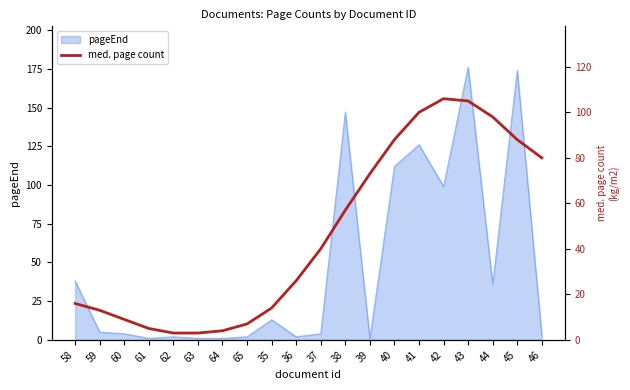

Where is the data nearest to the value 54?

38